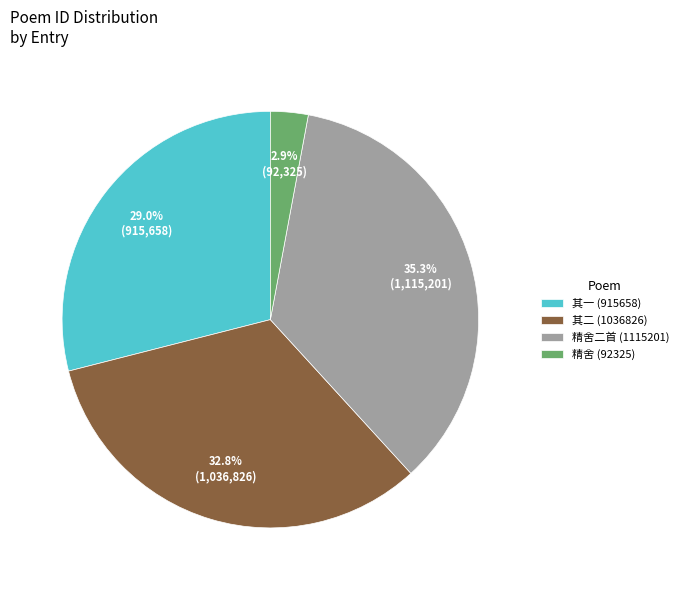

Which has a higher value, 其二 (1036826) or 其一 (915658)?

其二 (1036826)